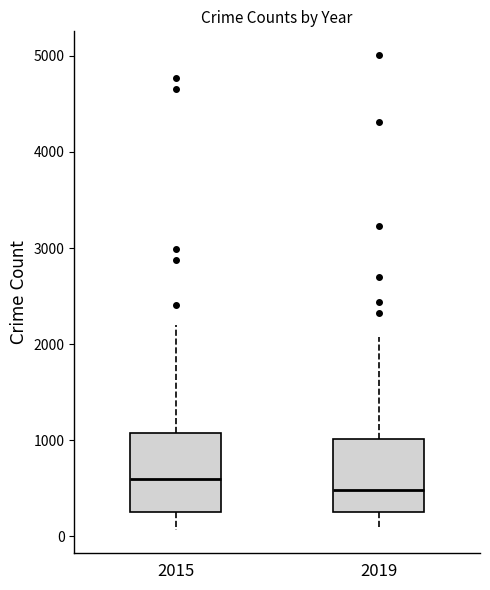

Which box has the lowest median line?

2019